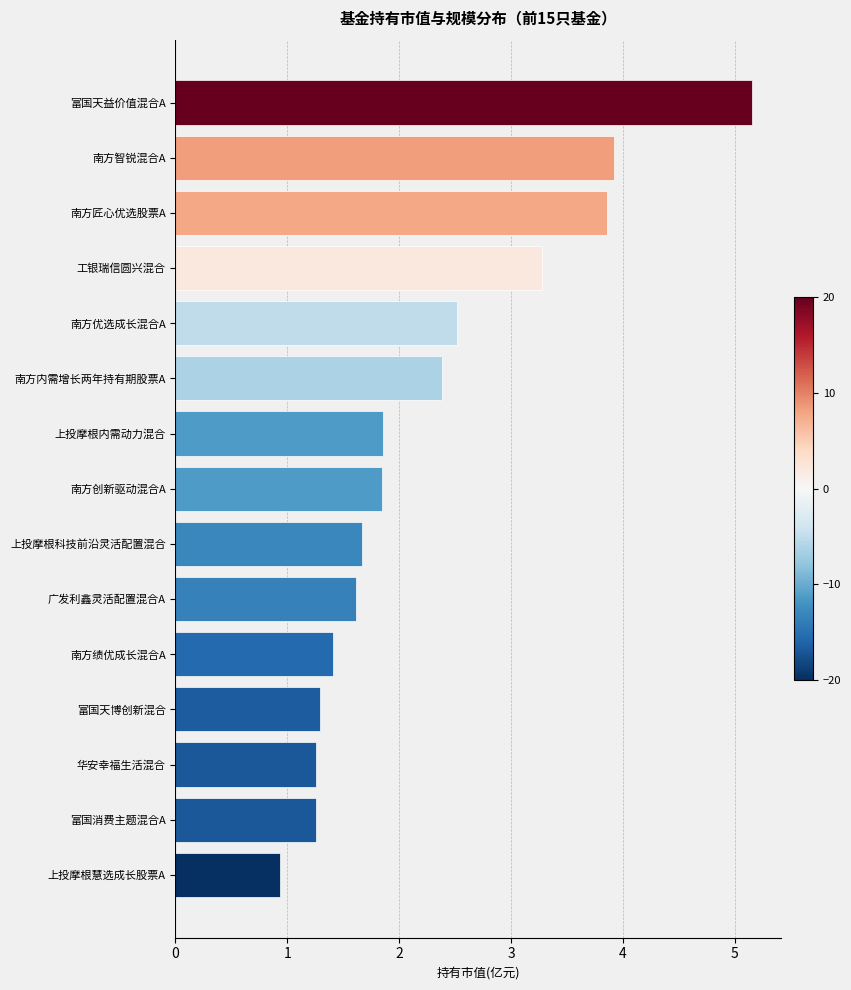

Count the number of data series in this chart.

1